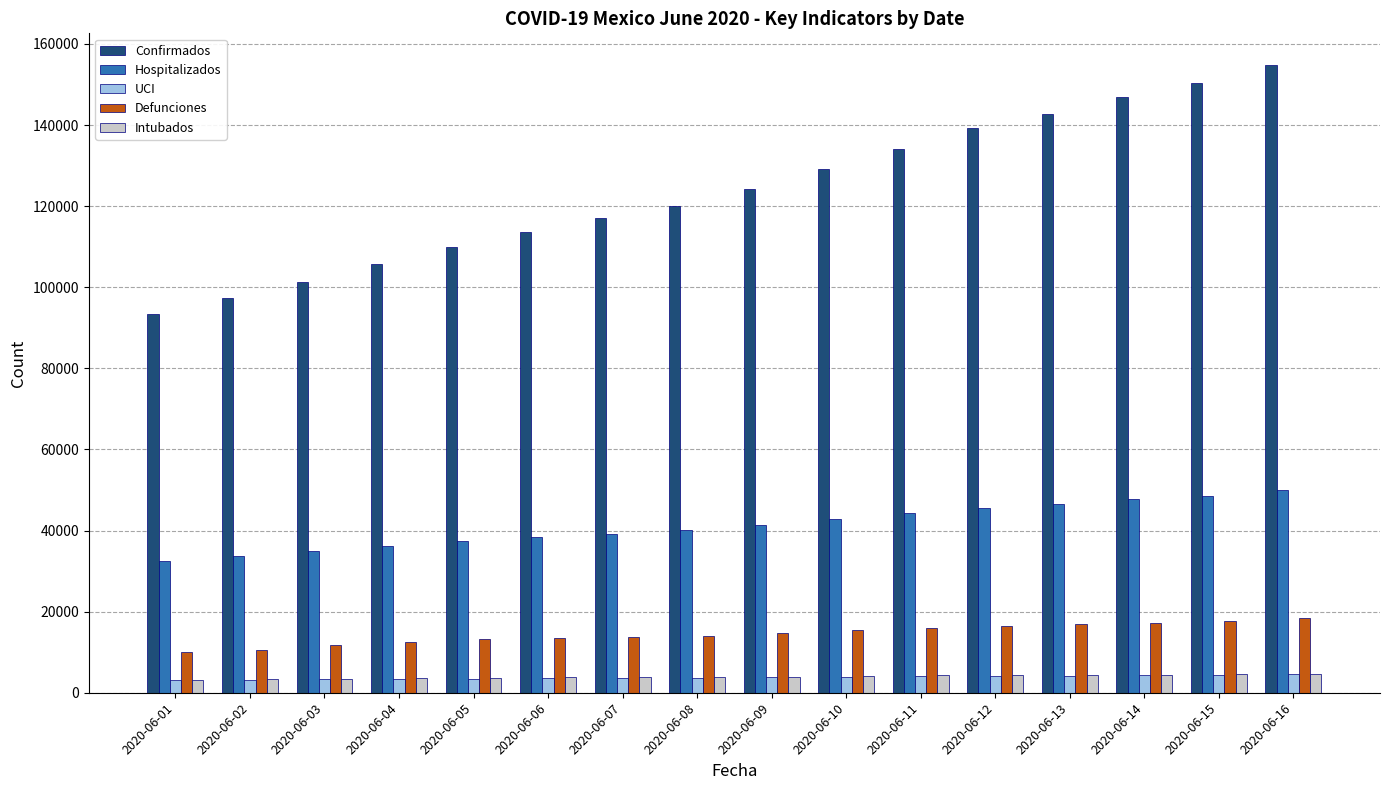

What is the value of the Hospitalizados bar at the 10th from the left?

42773